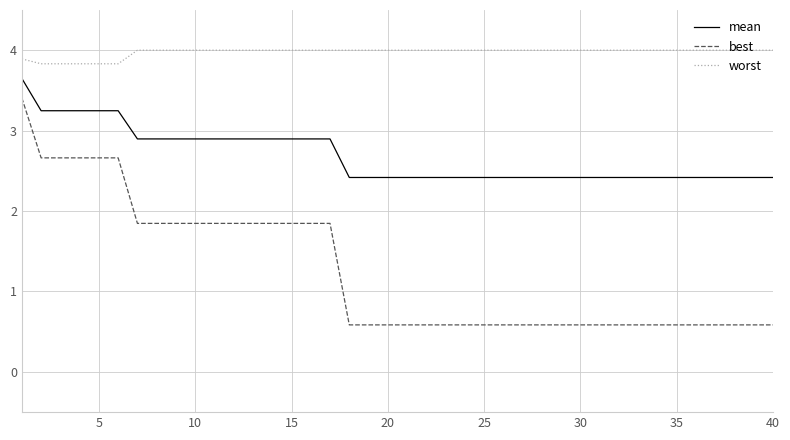

How many categories are shown in the chart?

40